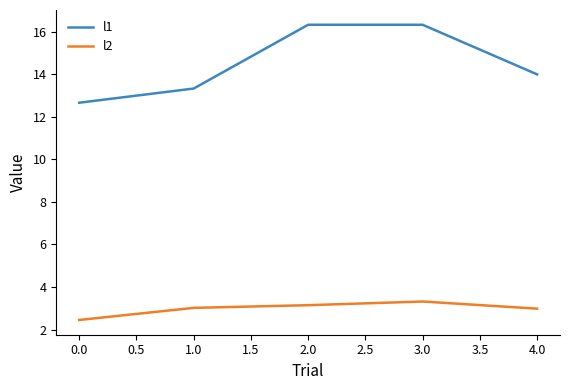

At which label is l2 closest to 2?

0.0